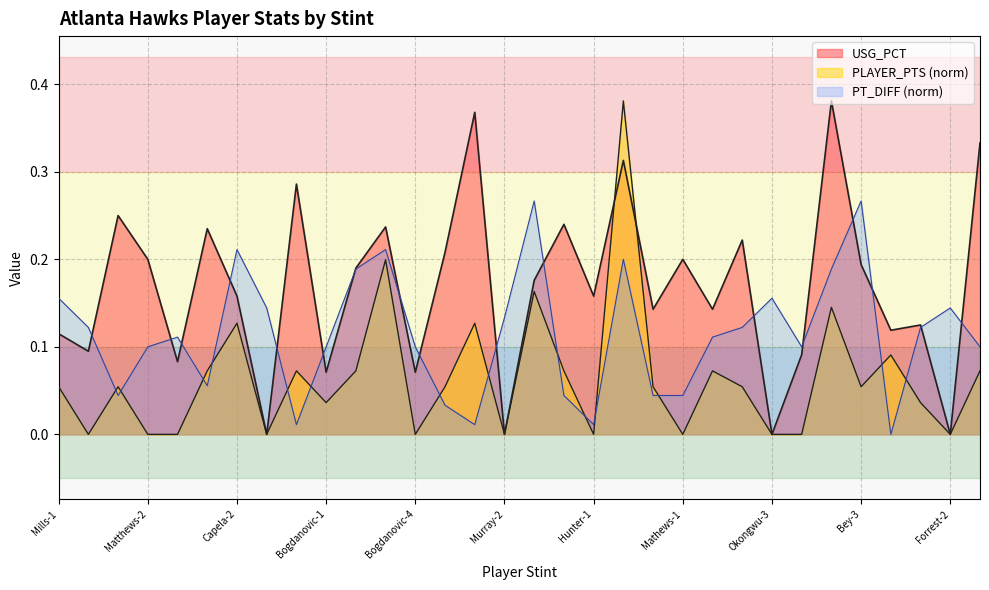

Is the value of USG_PCT at Hunter-3 greater than the value of PT_DIFF at Hunter-2?

No